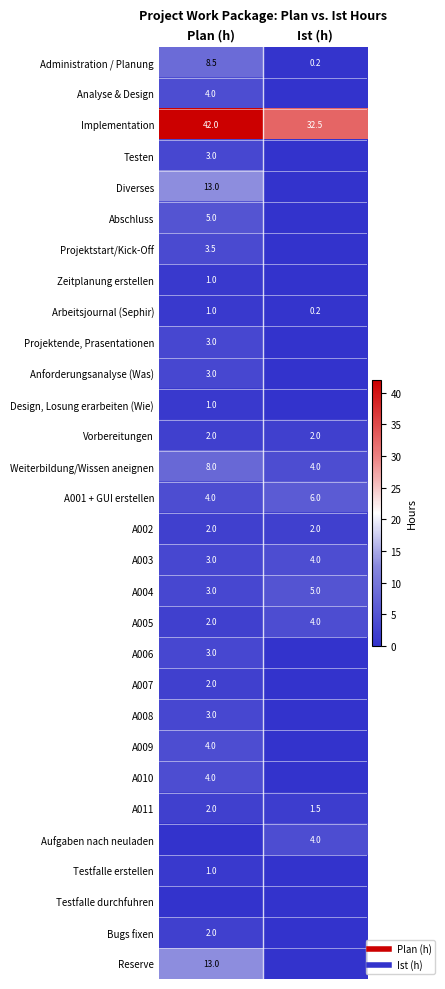

What is the greatest value displayed?

42.0